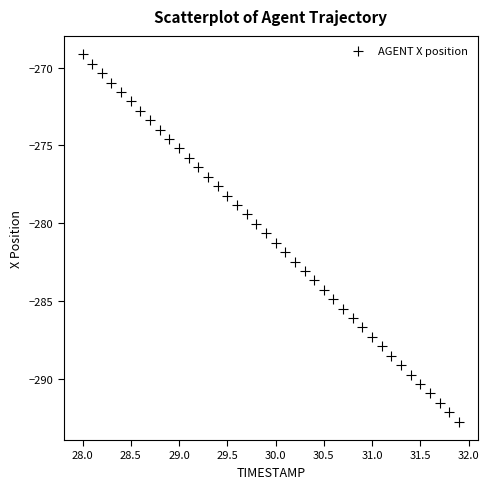

What is the range of Y values (max minus min)?

23.6